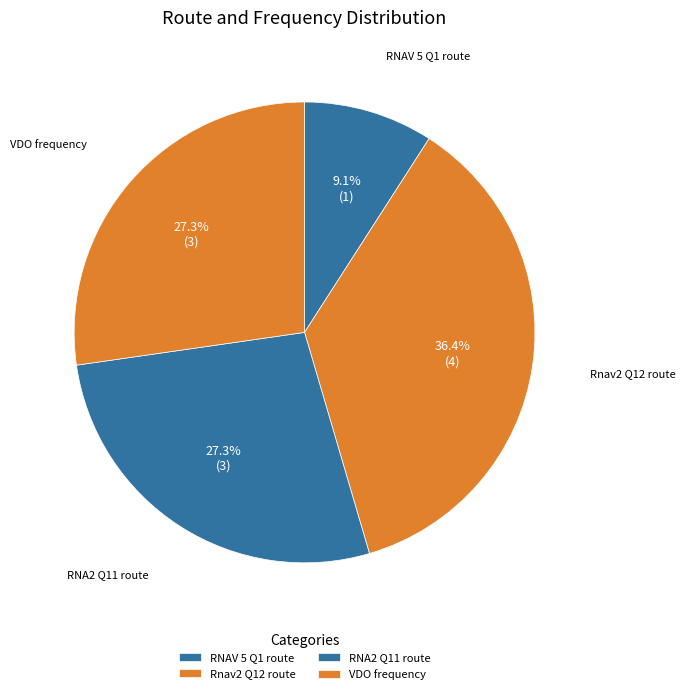

How much of the chart is everything except VDO frequency?

72.7%